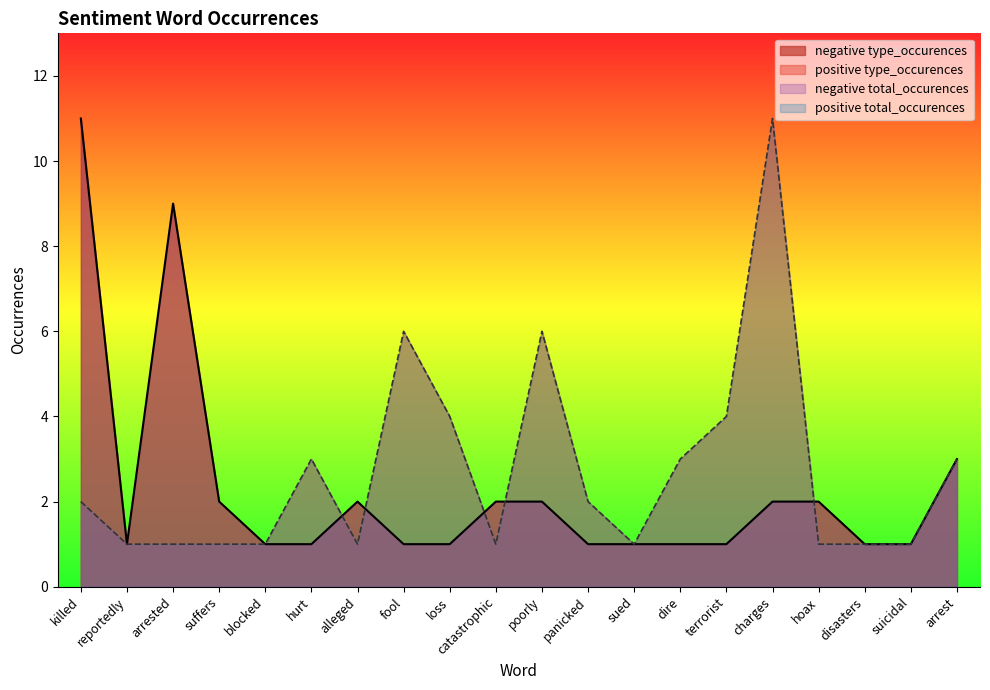

Where is the first local maximum for negative type_occurences?

arrested